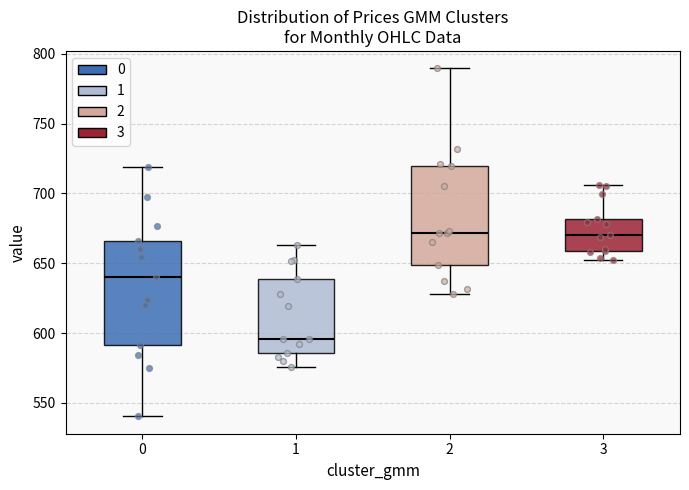

Which box has the lowest median line?

1